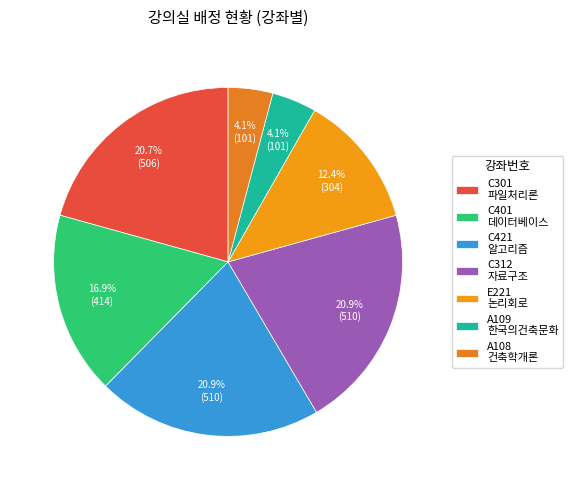

To the nearest percent, what is the combined percentage of C312 and C301?

42%